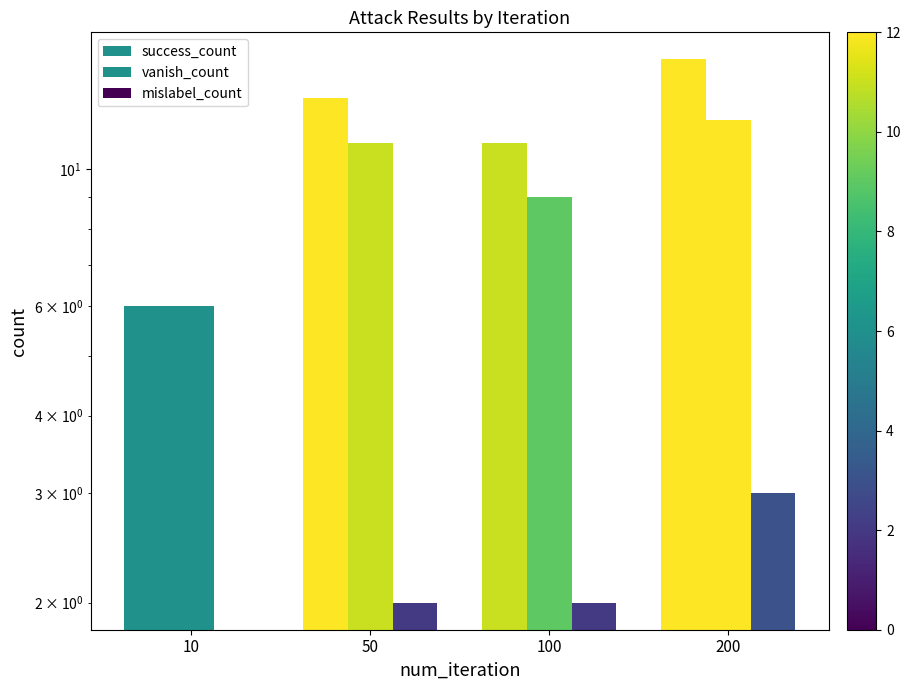

Reading left to right, transcribe all the data shown in this chart.

success_count: 6	13	11	15
vanish_count: 6	11	9	12
mislabel_count: 0	2	2	3